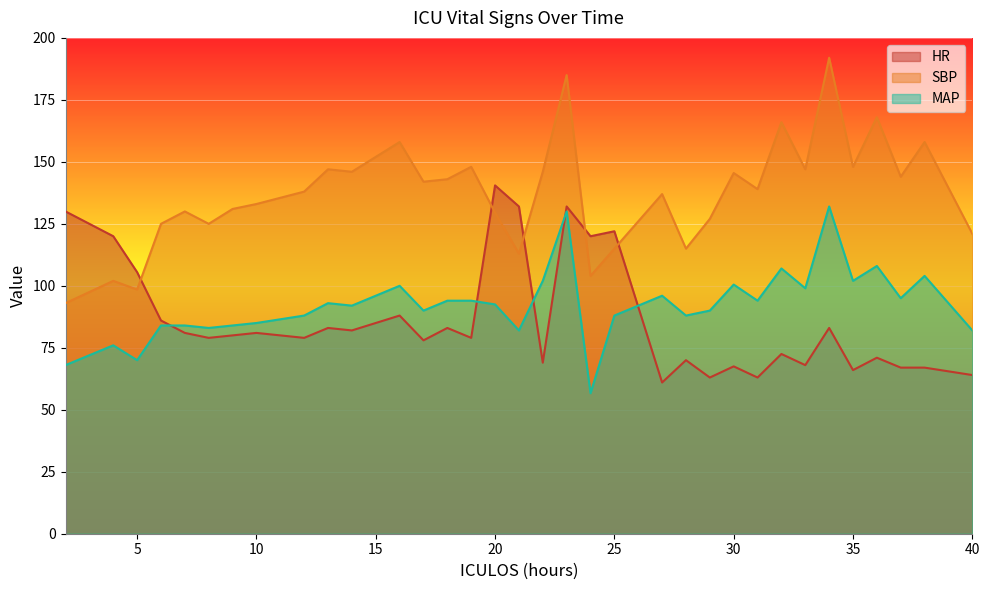

The value of HR at 9 is 46.8. True or false?

False